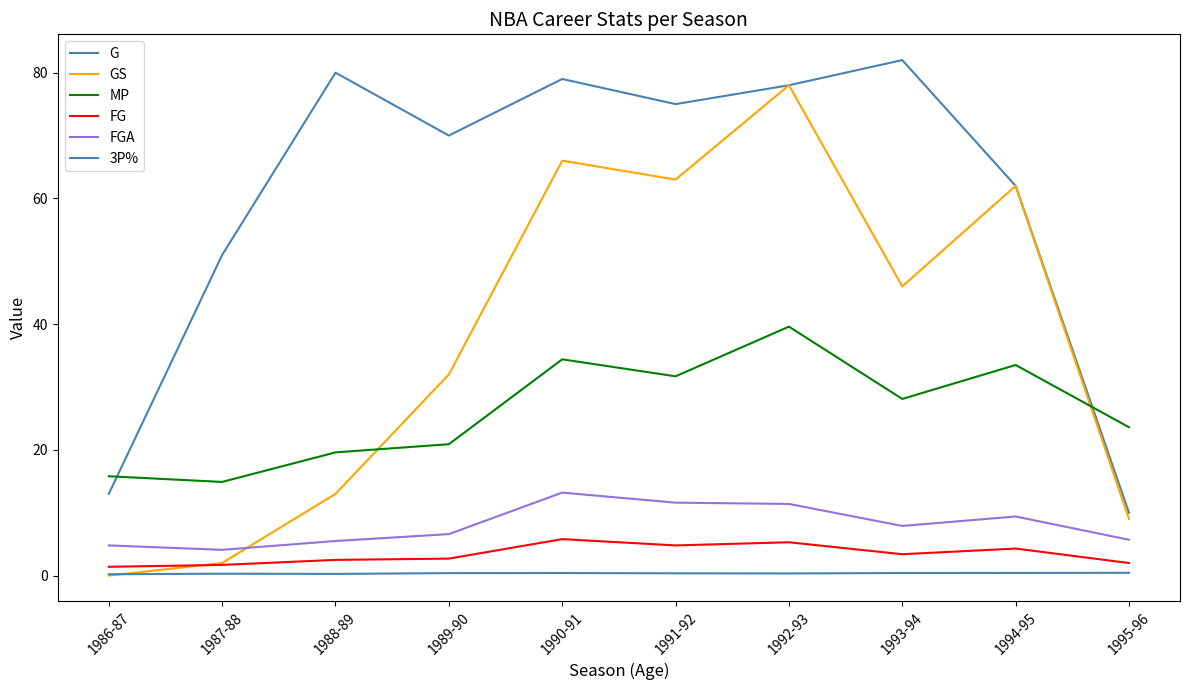

Does the chart display data point markers on the line(s)?

No